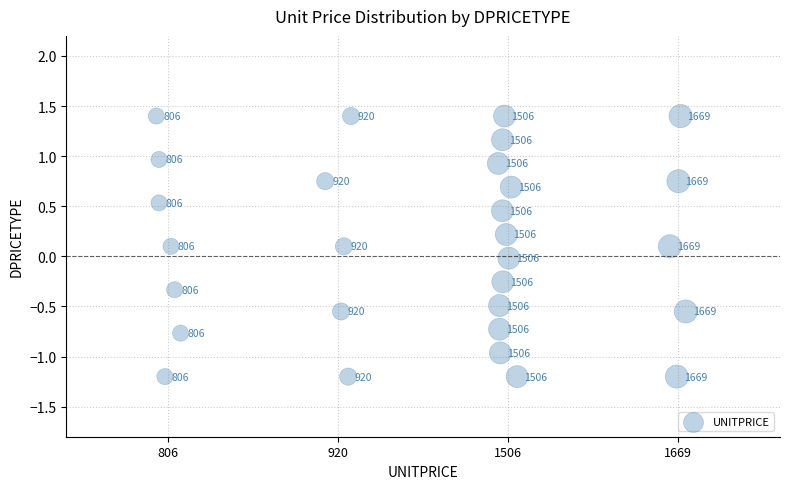

What is the range of X values (max minus min)?

3.1